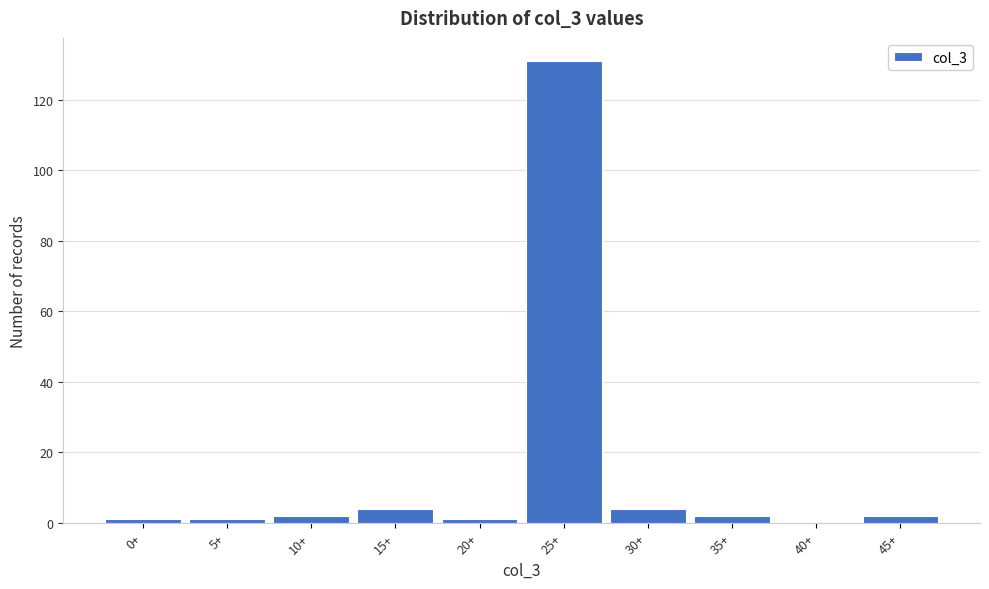

Reading right to left, transcribe all the data shown in this chart.

45+=2	40+=0	35+=2	30+=4	25+=131	20+=1	15+=4	10+=2	5+=1	0+=1